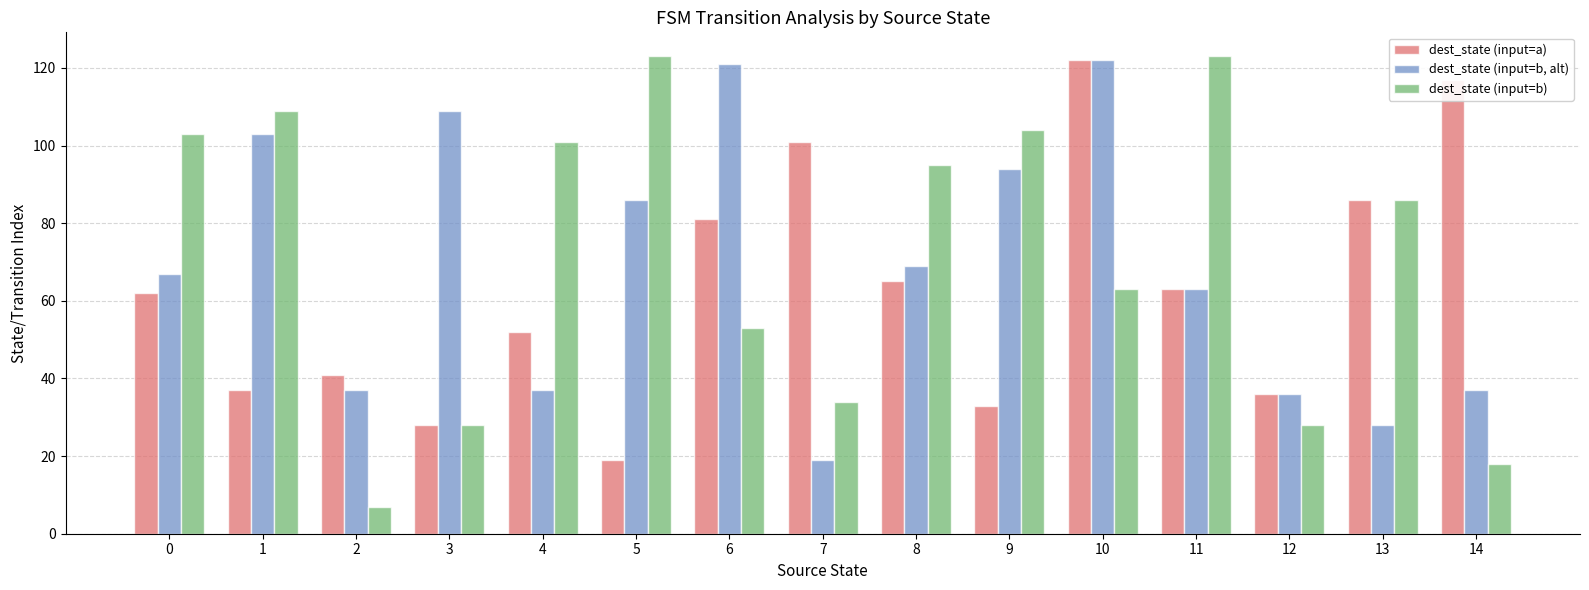

Which series has the widest spread of values?

dest_state (input=b)